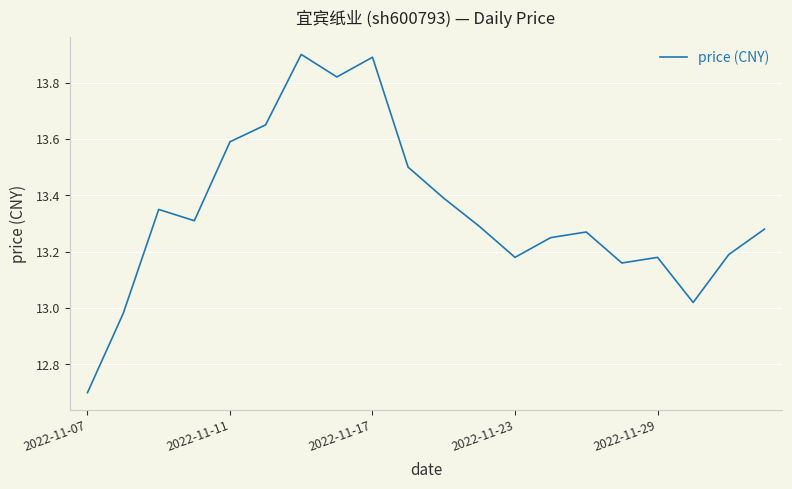

What is the maximum value shown in the chart?

13.9